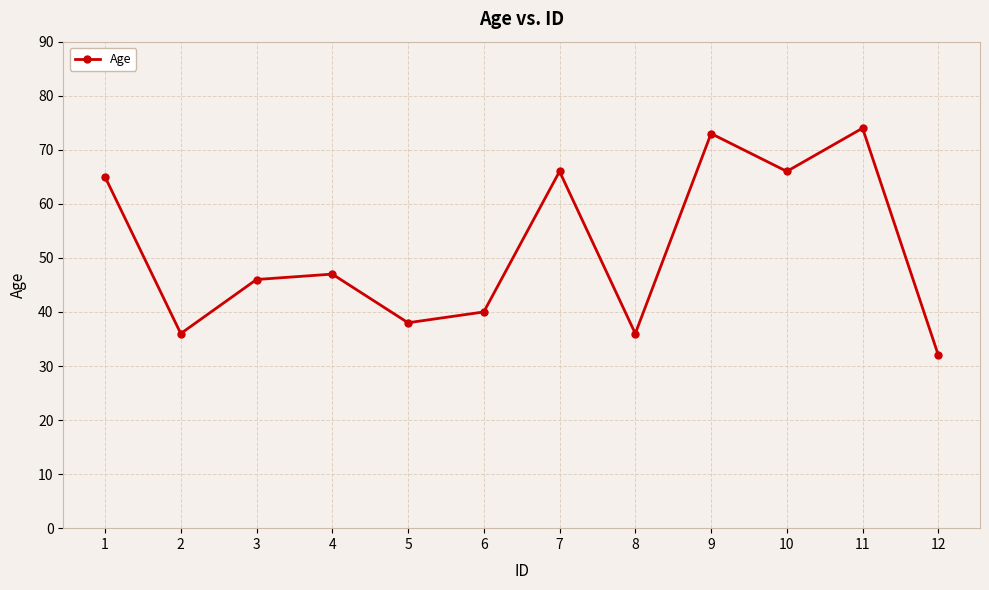

Reading left to right, extract all data points from this chart.

65	36	46	47	38	40	66	36	73	66	74	32